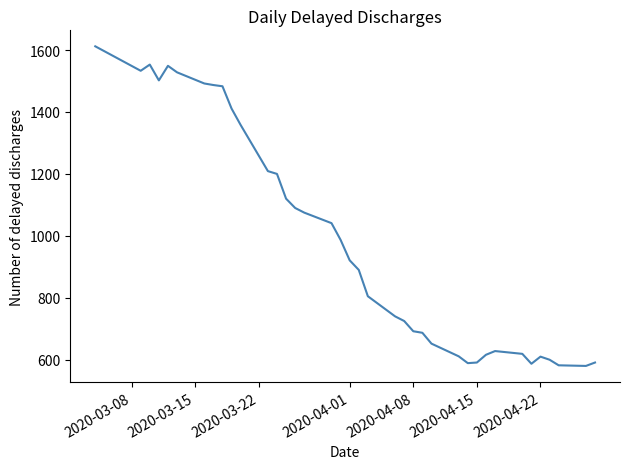

What is the difference between the maximum and minimum values?

1032